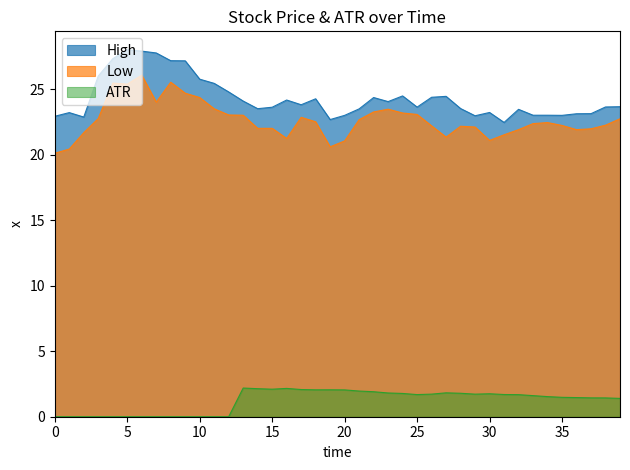

What is the value of the High point at the 37th from the left?

23.1